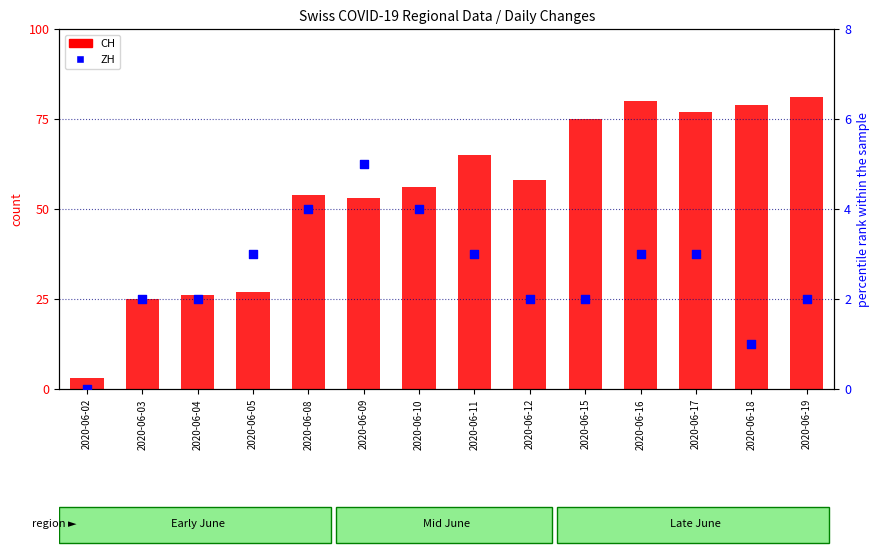

Which series has the widest spread of Y values?

CH (count)